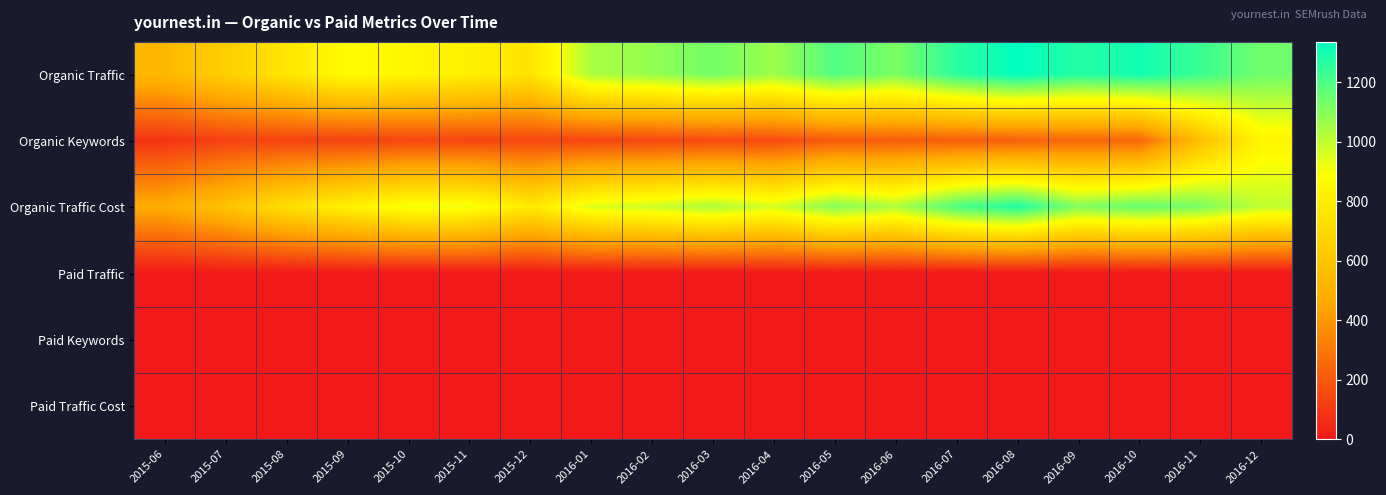

Reading left to right, transcribe all the data shown in this chart.

Organic Traffic: 2015-06=539	2015-07=649	2015-08=761	2015-09=878	2015-10=849	2015-11=818	2015-12=758	2016-01=1038	2016-02=1076	2016-03=1131	2016-04=1061	2016-05=1193	2016-06=1119	2016-07=1258	2016-08=1335	2016-09=1270	2016-10=1305	2016-11=1230	2016-12=1137
Organic Keywords: 2015-06=85	2015-07=129	2015-08=135	2015-09=133	2015-10=146	2015-11=143	2015-12=145	2016-01=143	2016-02=150	2016-03=156	2016-04=160	2016-05=205	2016-06=215	2016-07=218	2016-08=223	2016-09=249	2016-10=245	2016-11=571	2016-12=841
Organic Traffic Cost: 2015-06=477	2015-07=587	2015-08=734	2015-09=820	2015-10=913	2015-11=917	2015-12=782	2016-01=950	2016-02=978	2016-03=1033	2016-04=963	2016-05=1102	2016-06=1032	2016-07=1200	2016-08=1277	2016-09=1109	2016-10=1156	2016-11=1123	2016-12=1001
Paid Traffic: 2015-06=0	2015-07=0	2015-08=0	2015-09=0	2015-10=0	2015-11=0	2015-12=0	2016-01=0	2016-02=0	2016-03=0	2016-04=0	2016-05=0	2016-06=0	2016-07=0	2016-08=0	2016-09=0	2016-10=0	2016-11=0	2016-12=0
Paid Keywords: 2015-06=0	2015-07=0	2015-08=0	2015-09=0	2015-10=0	2015-11=0	2015-12=0	2016-01=0	2016-02=0	2016-03=0	2016-04=0	2016-05=0	2016-06=0	2016-07=0	2016-08=0	2016-09=0	2016-10=0	2016-11=0	2016-12=0
Paid Traffic Cost: 2015-06=0	2015-07=0	2015-08=0	2015-09=0	2015-10=0	2015-11=0	2015-12=0	2016-01=0	2016-02=0	2016-03=0	2016-04=0	2016-05=0	2016-06=0	2016-07=0	2016-08=0	2016-09=0	2016-10=0	2016-11=0	2016-12=0